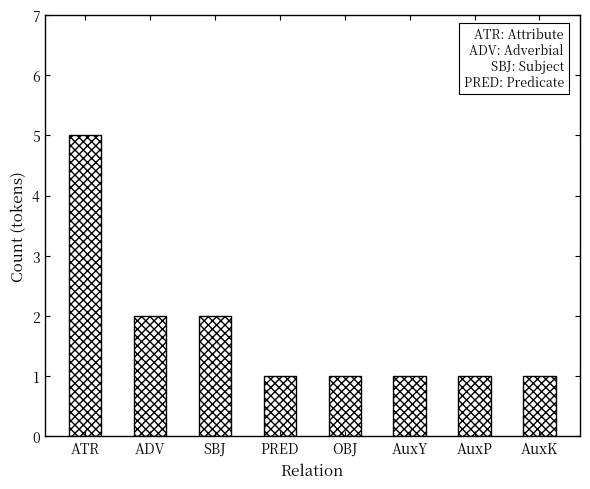

How many bars are there in total?

8